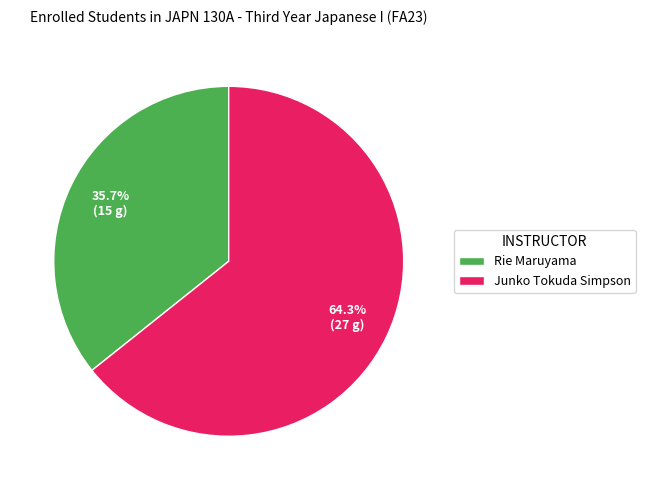

Which category has the smallest portion of the pie?

Rie Maruyama